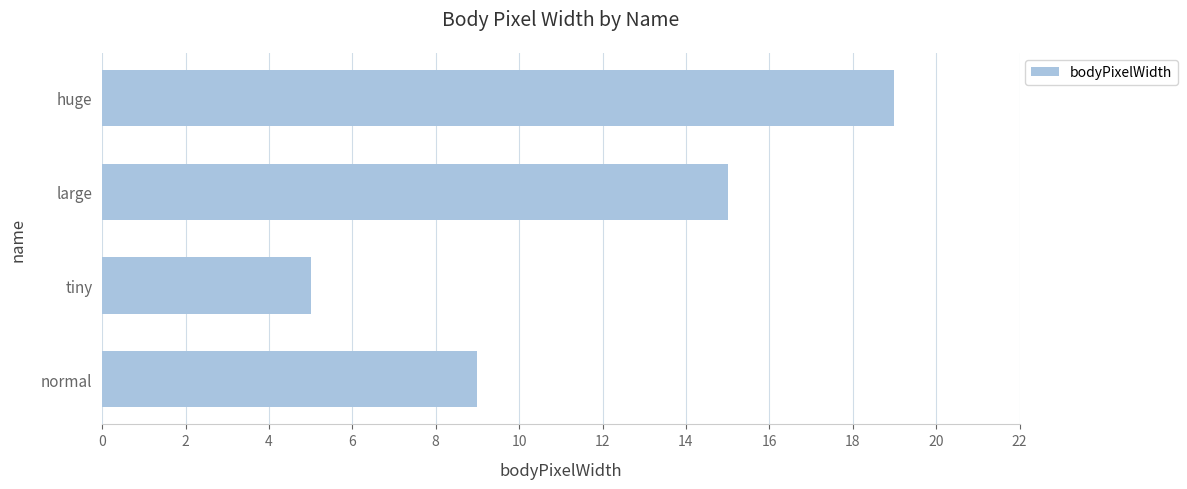

True or false: the data shows 25 at large.

False